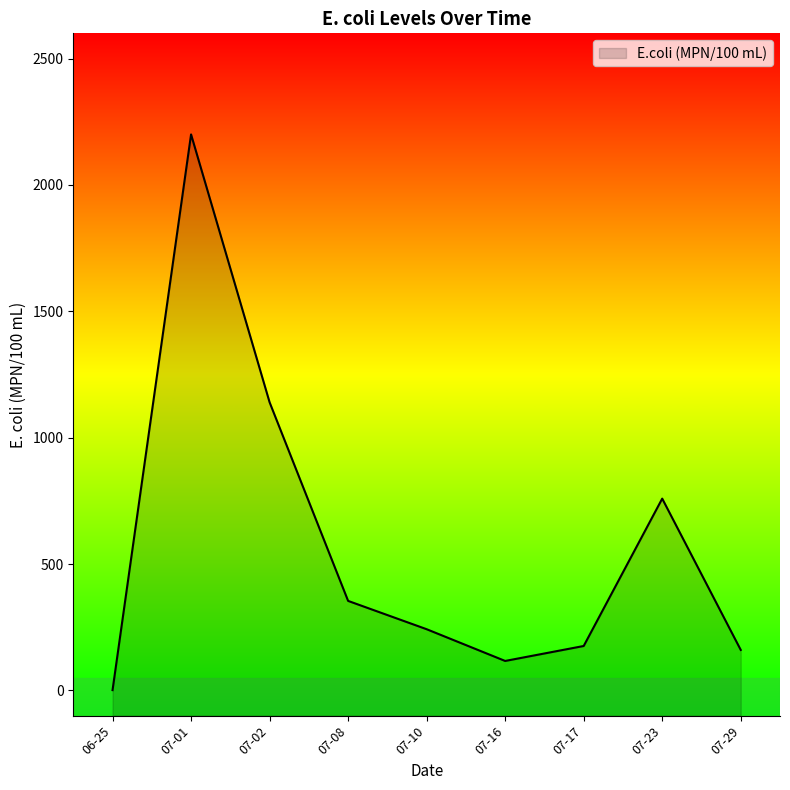

True or false: the data has more than 0 interior local peaks.

True